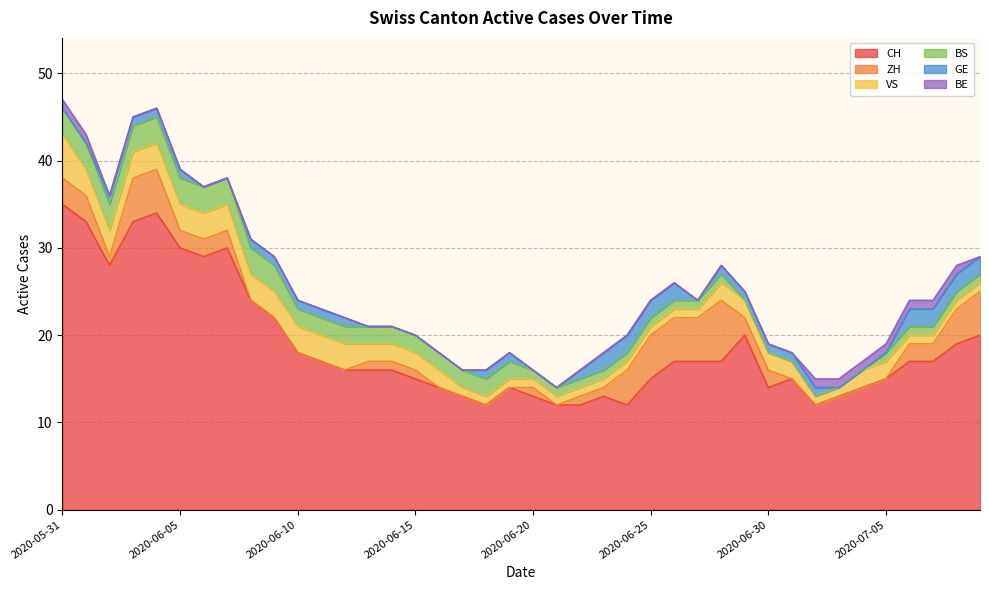

How many lines are shown in the chart?

6